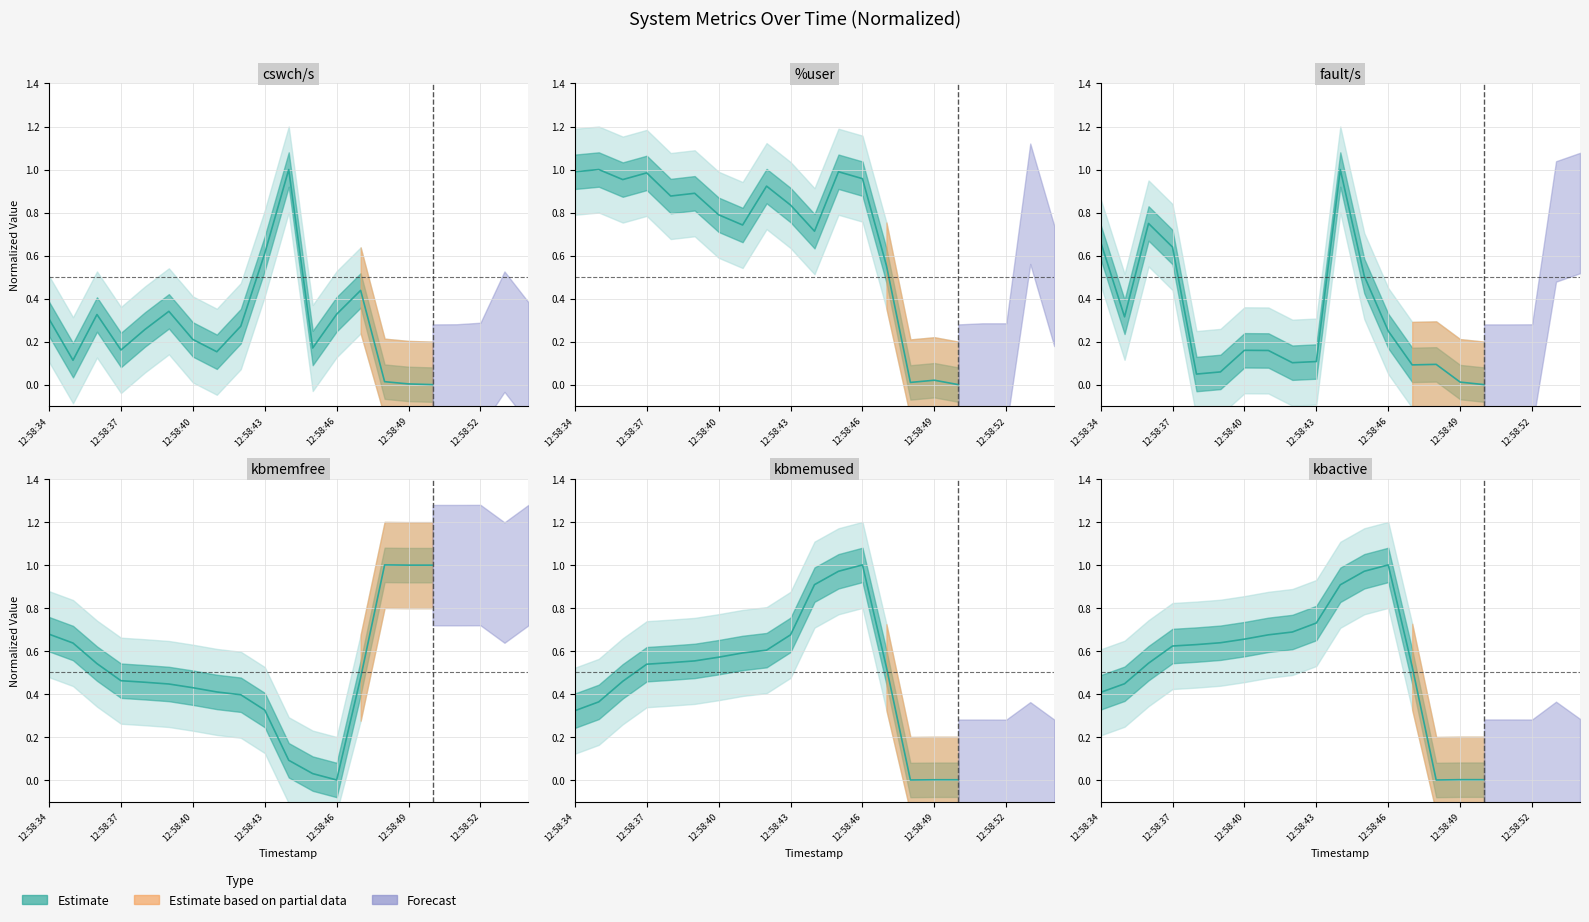

What is the maximum value shown in the chart?

1.0